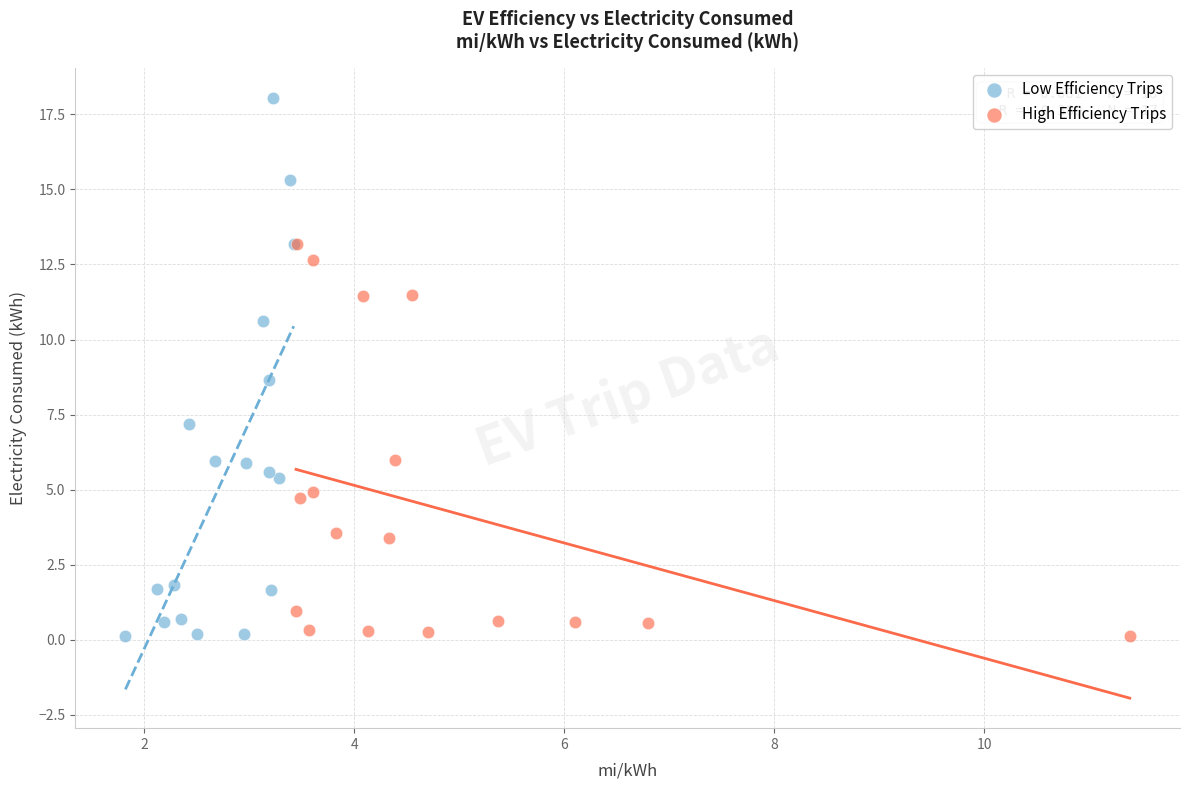

What are all the series names shown in the legend?

Low Efficiency Trips, High Efficiency Trips